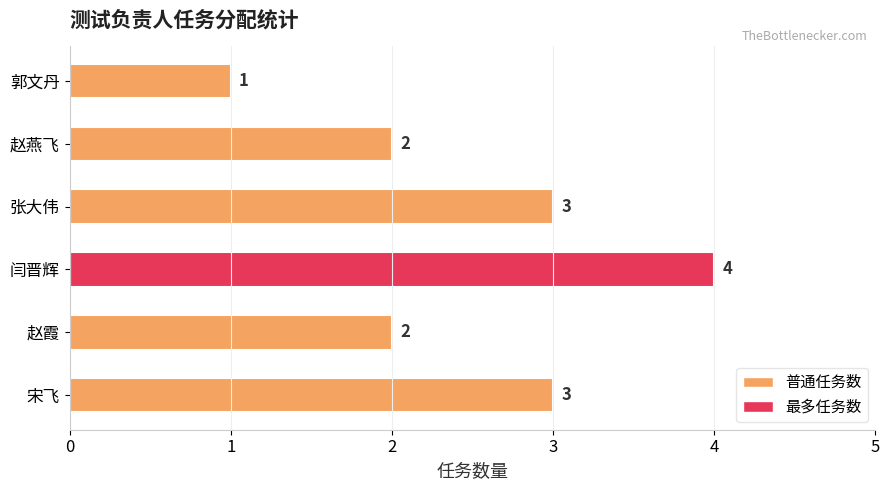

What is the difference between the maximum and second lowest values?

2